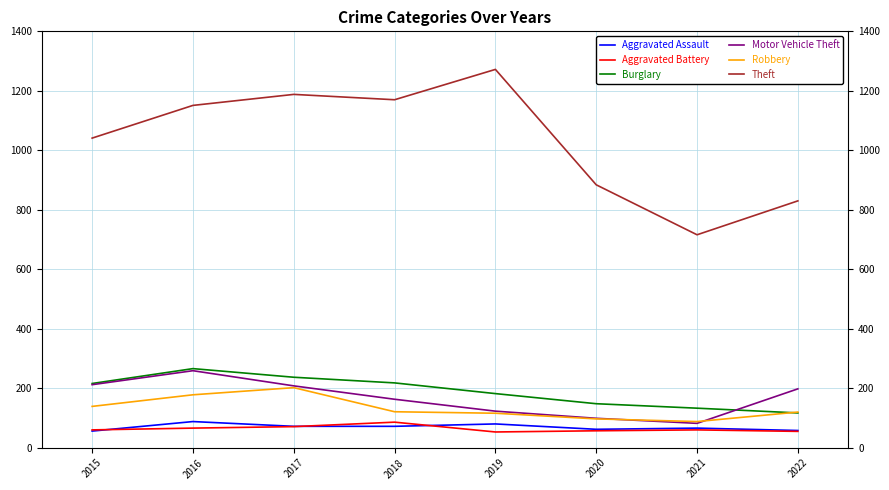

At how many categories does at least one series exceed 325?

8